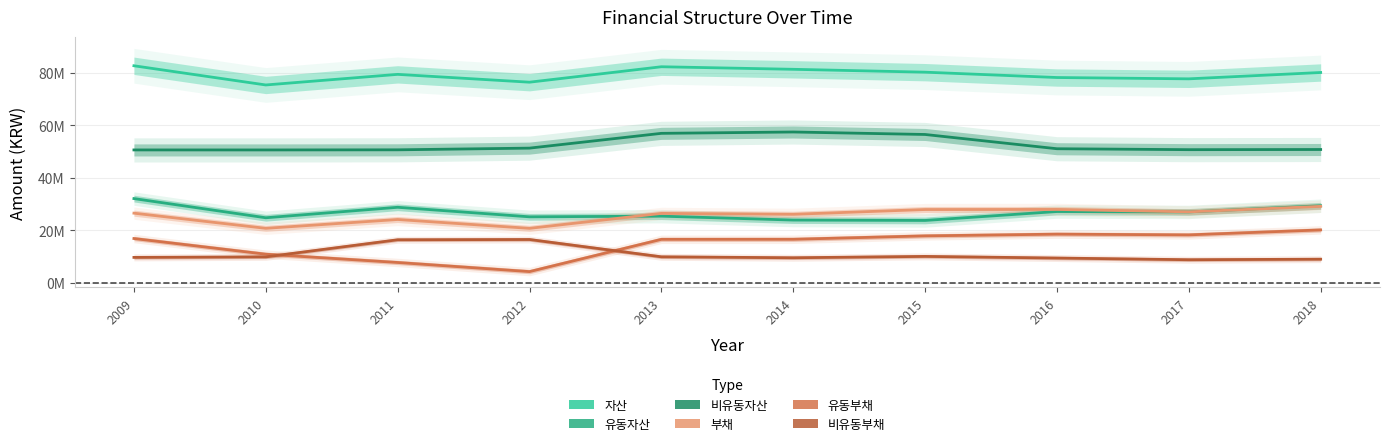

List the series in order of their peak value, lowest first.

비유동부채, 유동부채, 부채, 유동자산, 비유동자산, 자산